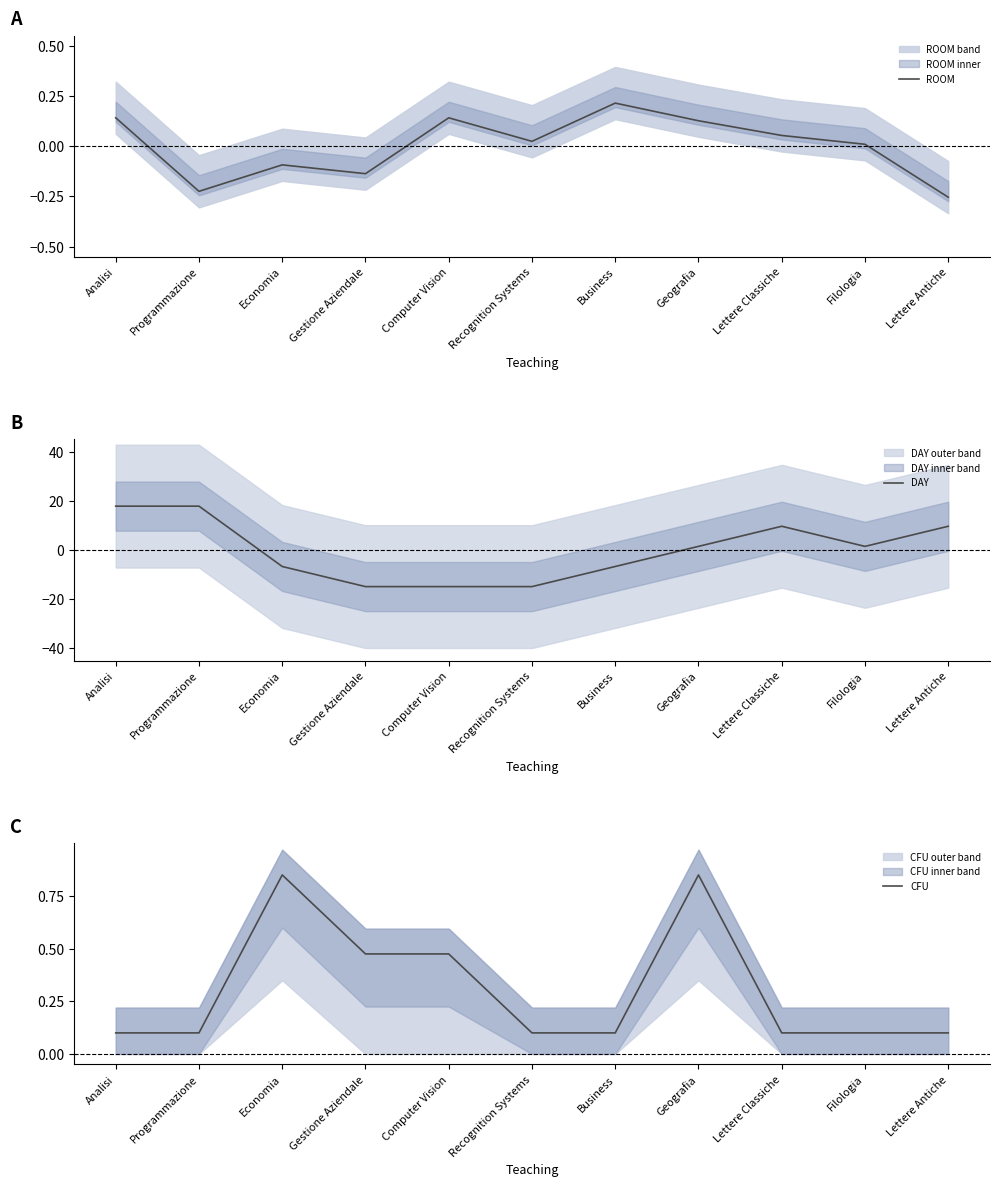

Reading left to right, transcribe all the data shown in this chart.

ROOM: Analisi=0.1	Programmazione=-0.2	Economia=-0.1	Gestione Aziendale=-0.1	Computer Vision=0.1	Recognition Systems=0.0	Business=0.2	Geografia=0.1	Lettere Classiche=0.1	Filologia=0.0	Lettere Antiche=-0.3
DAY: Analisi=17.9	Programmazione=17.9	Economia=-6.7	Gestione Aziendale=-14.9	Computer Vision=-14.9	Recognition Systems=-14.9	Business=-6.7	Geografia=1.5	Lettere Classiche=9.7	Filologia=1.5	Lettere Antiche=9.7
CFU: Analisi=0.1	Programmazione=0.1	Economia=0.8	Gestione Aziendale=0.5	Computer Vision=0.5	Recognition Systems=0.1	Business=0.1	Geografia=0.8	Lettere Classiche=0.1	Filologia=0.1	Lettere Antiche=0.1